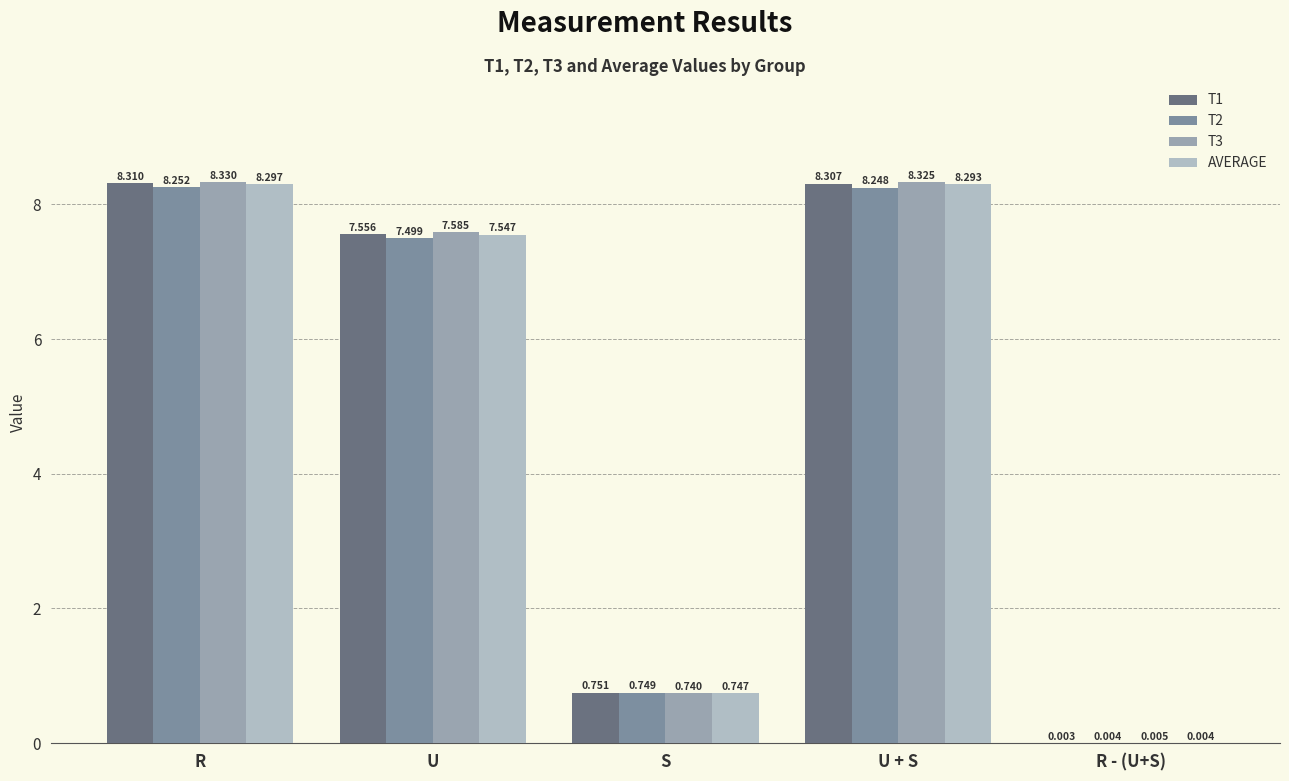

List the series in order of their overall mean, highest first.

T3, T1, AVERAGE, T2